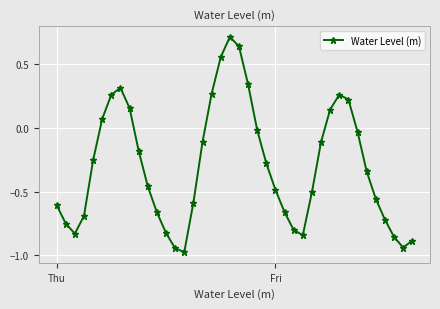

What is the greatest value displayed?

0.7